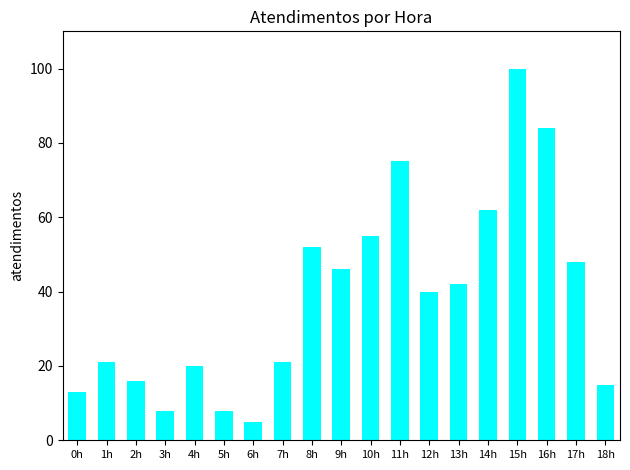

True or false: the data shows 13 at 12h.

False